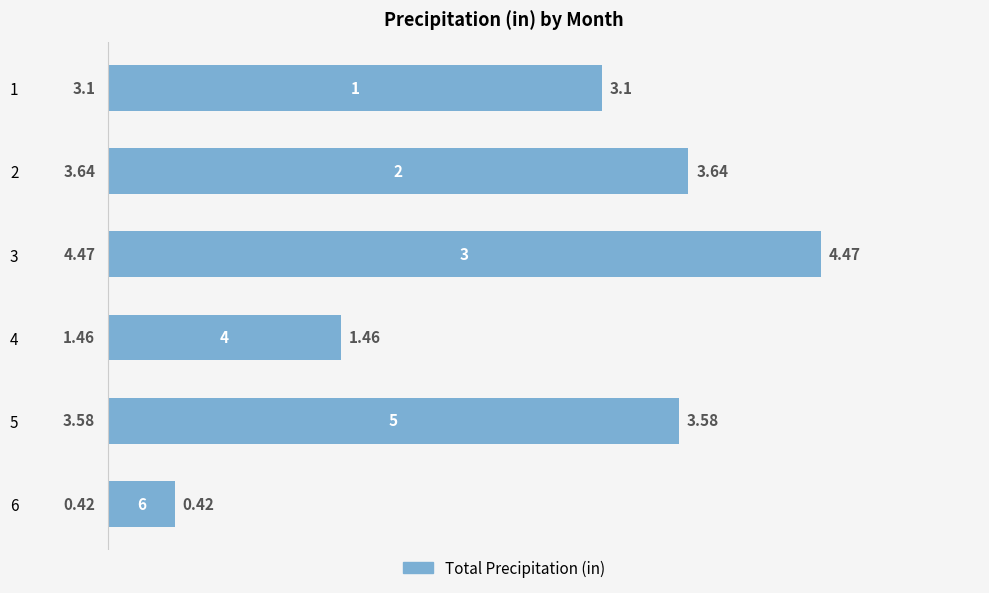

What is the change in value from 4 to 6?

-1.0